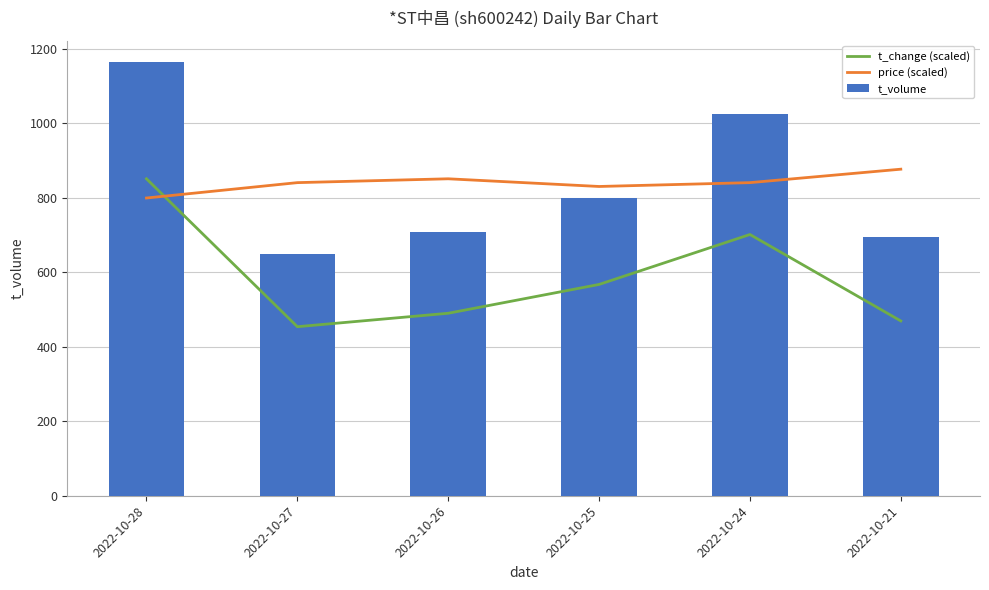

At which label does t_volume first exceed 798?

2022-10-28